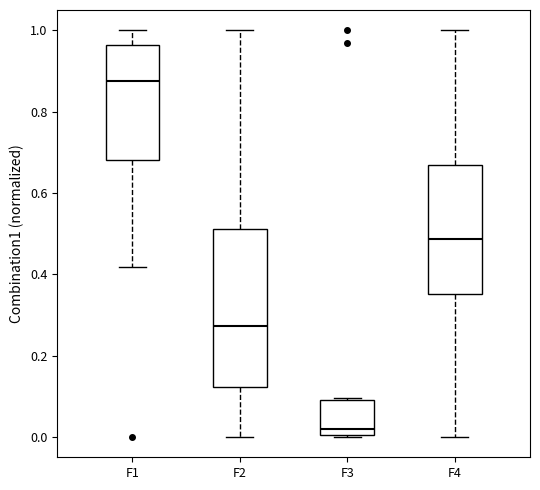

Reading left to right, read every box against the y-axis: the position of its median line, the range the box covers, and the ends of its whiskers. The values are not printed on the chart, so give them approximately, as read against the axis.

F1: median 0.88, box 0.68 to 0.96, whiskers 0.42 to 1.00
F2: median 0.28, box 0.12 to 0.52, whiskers 0.00 to 1.00
F3: median 0.02, box 0.00 to 0.10, whiskers 0.00 to 0.10
F4: median 0.48, box 0.36 to 0.66, whiskers 0.00 to 1.00